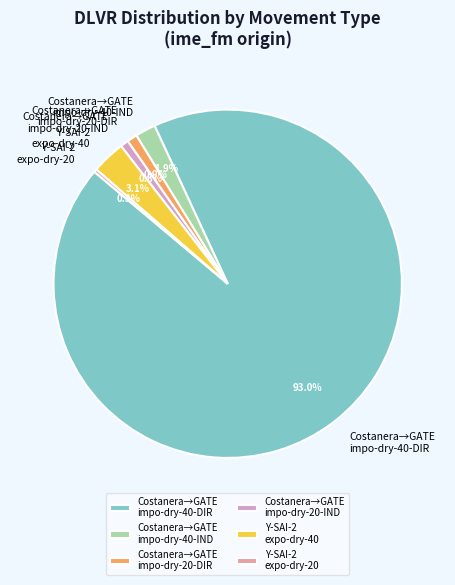

What is the majority slice?

Costanera→GATE impo-dry-40-DIR